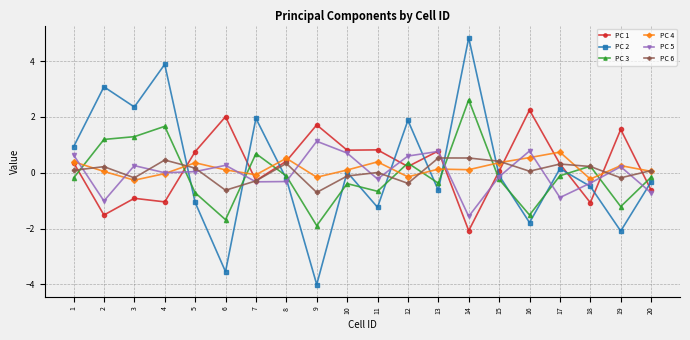

Is the value of PC 6 at 9 greater than the value of PC 4 at 5?

No